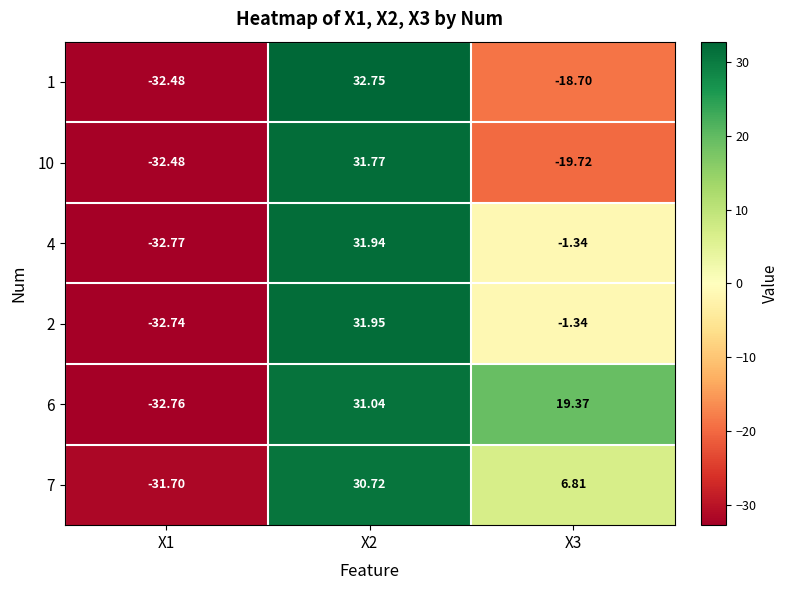

How many values in 1 are below zero?

2